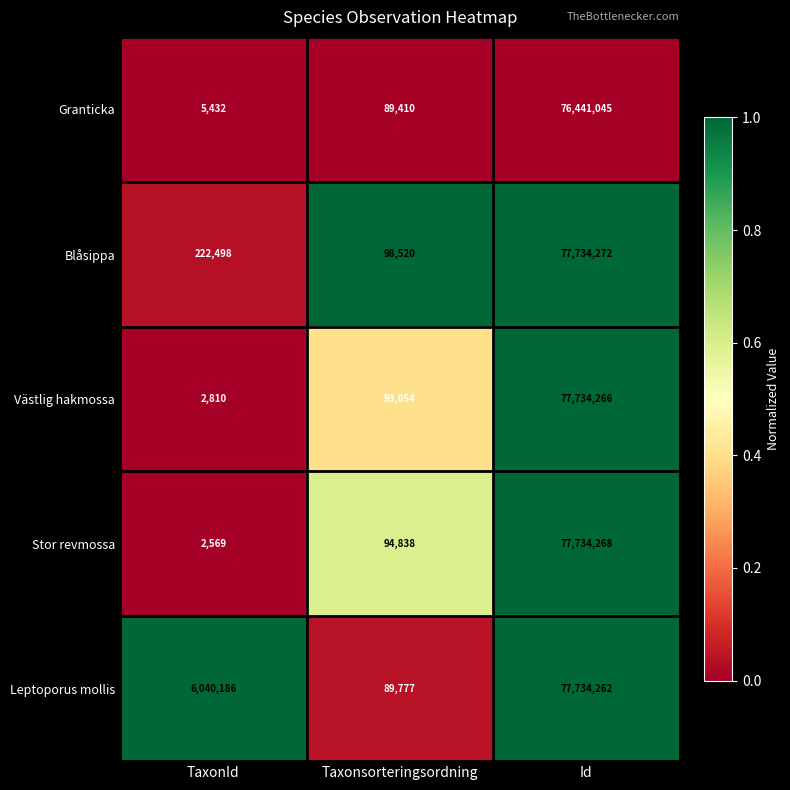

Which series has the largest total across all categories?

Leptoporus mollis